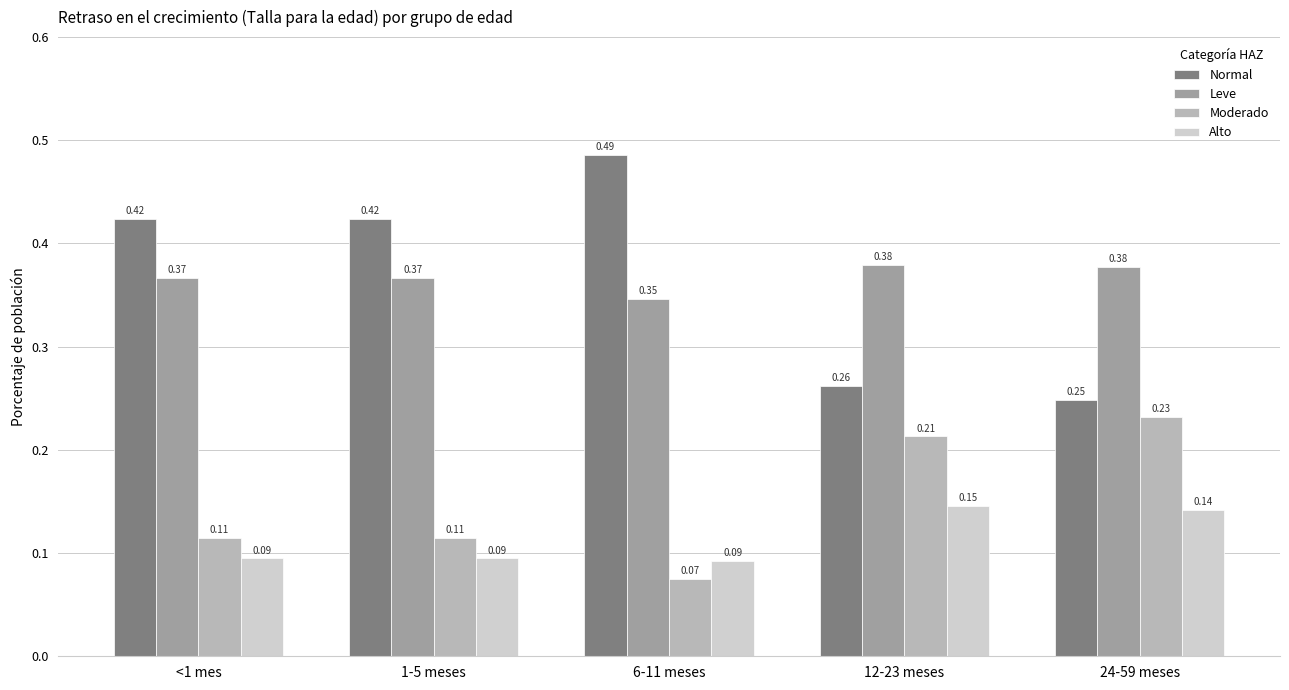

What is the sum of the Normal values at <1 mes and 6-11 meses?

0.9